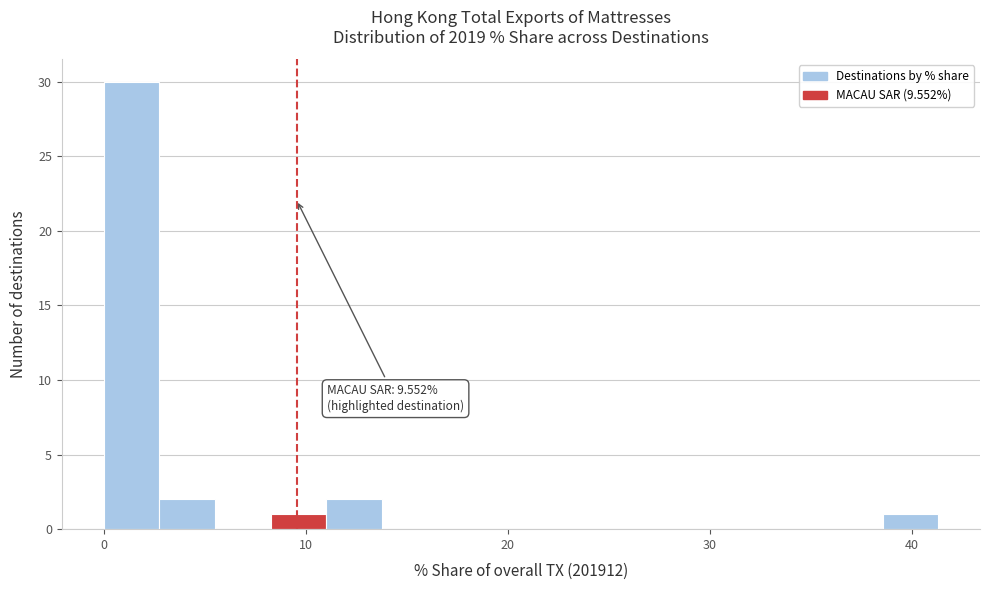

Read against the x-axis, roughly where is the centre of the tallest bar?

1